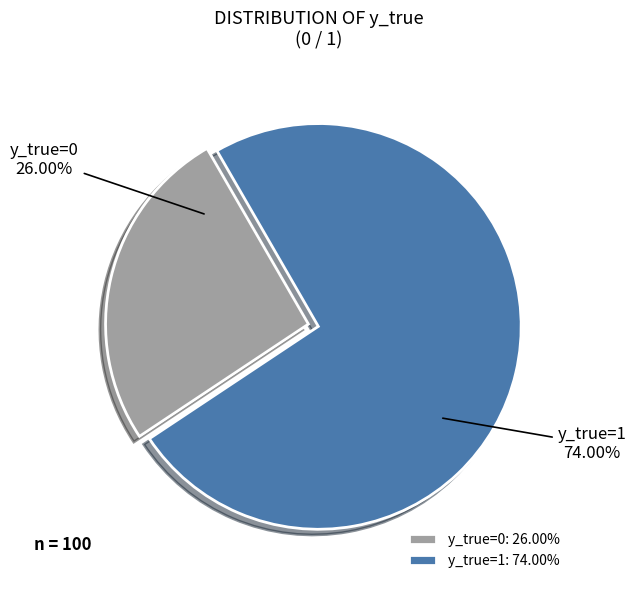

Rank the categories by value from highest to lowest.

y_true=1, y_true=0